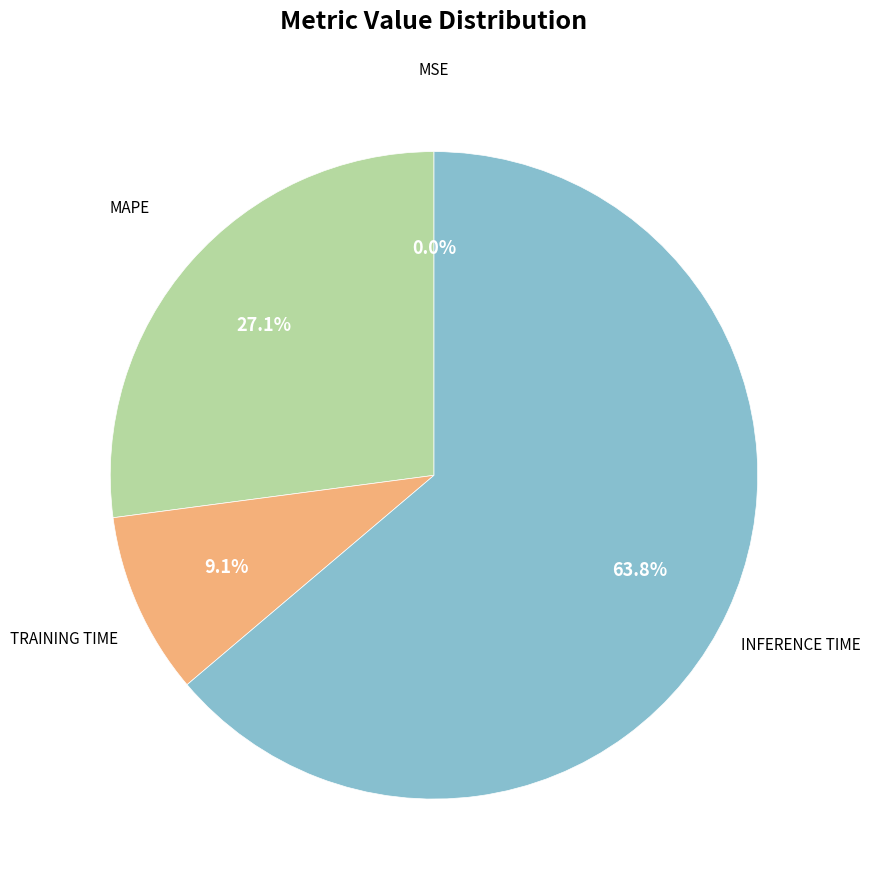

Is there any slice that represents more than half of the pie?

Yes